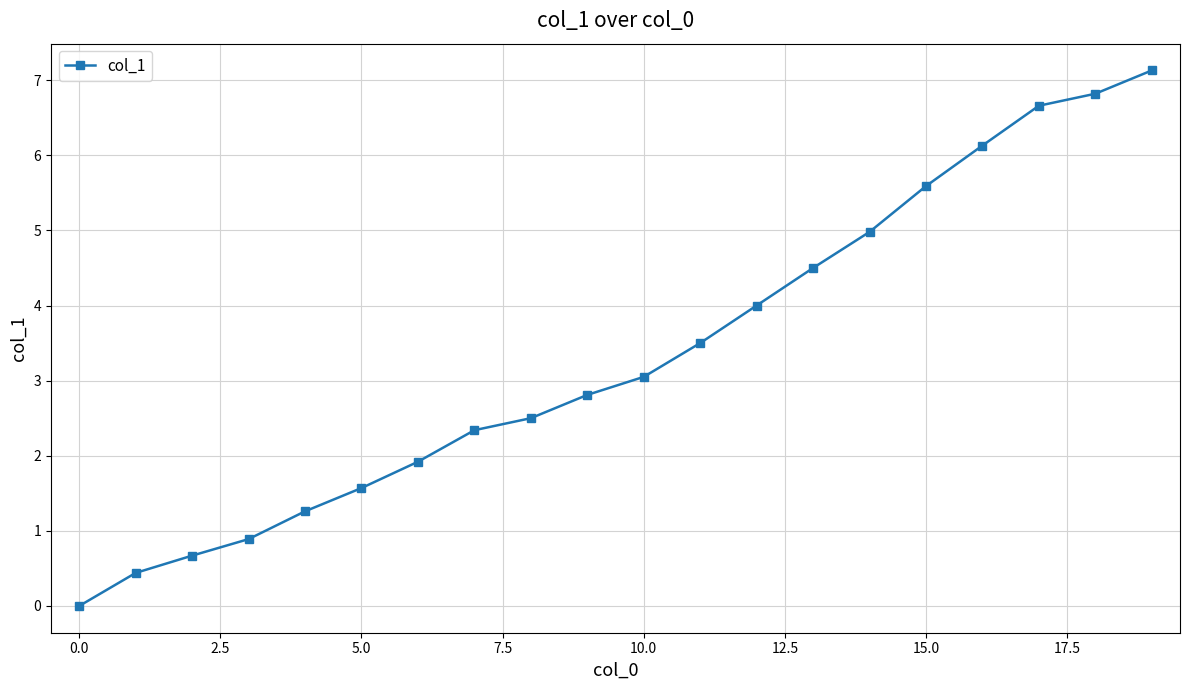

True or false: the data has more than 2 interior local peaks.

False